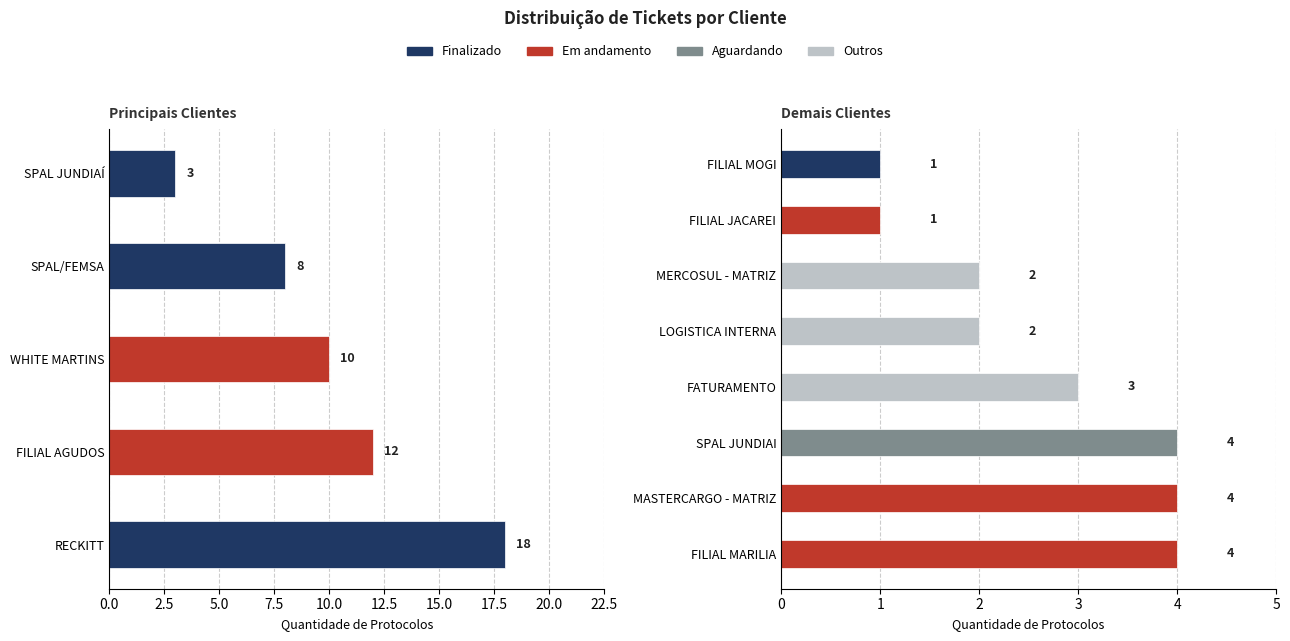

The value at FILIAL AGUDOS is 12. True or false?

True